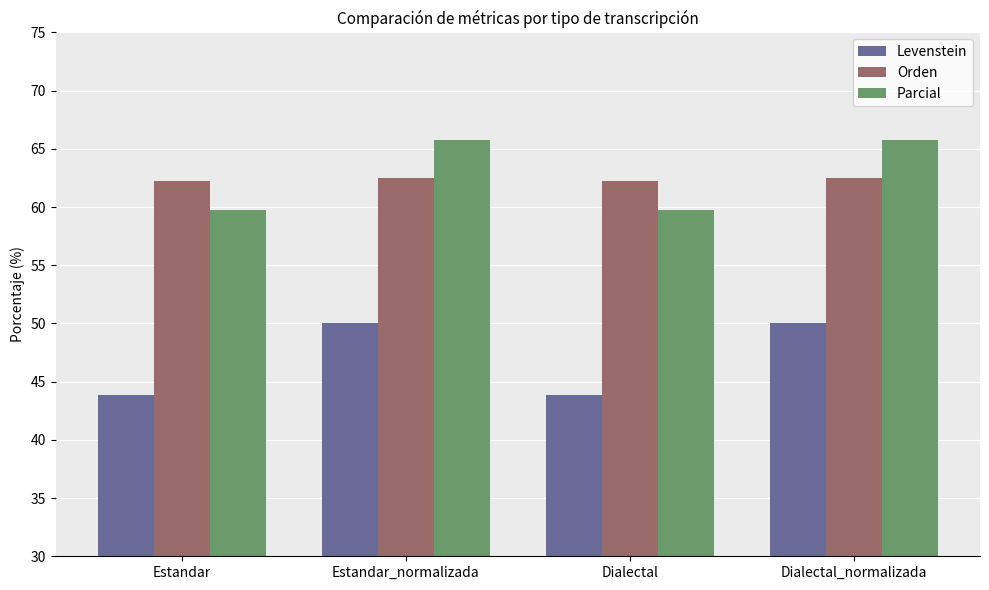

The value of Orden at Estandar is 14.6. True or false?

False